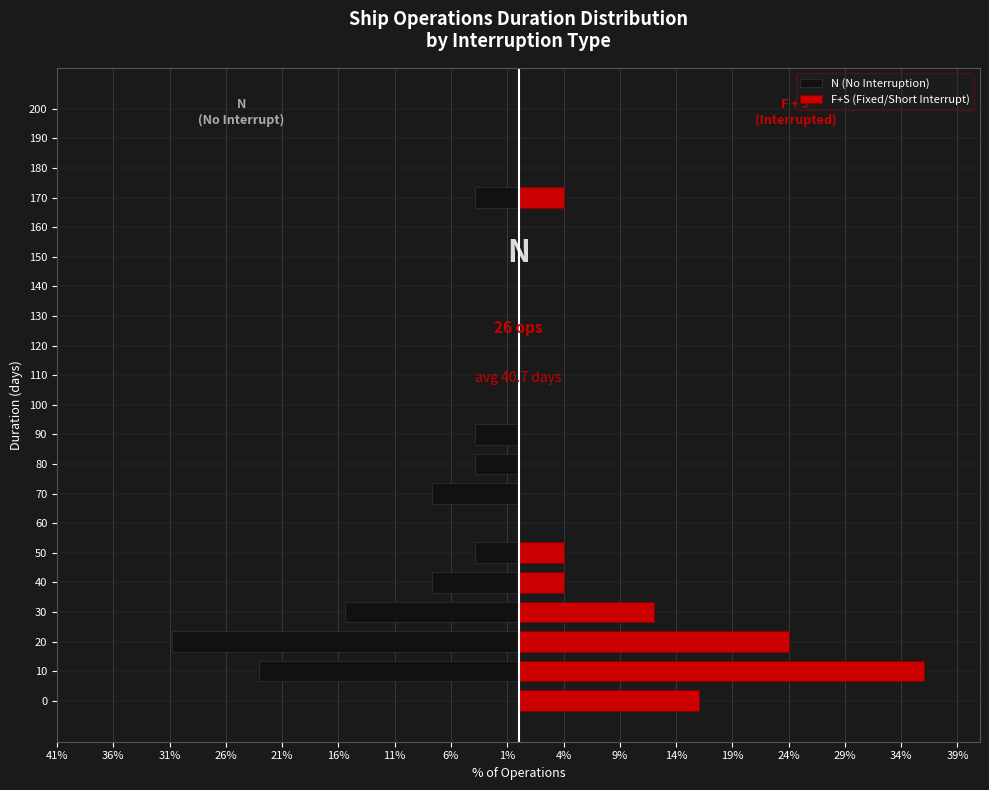

What are all the series names shown in the legend?

N (No Interruption), F+S (Fixed/Short Interrupt)